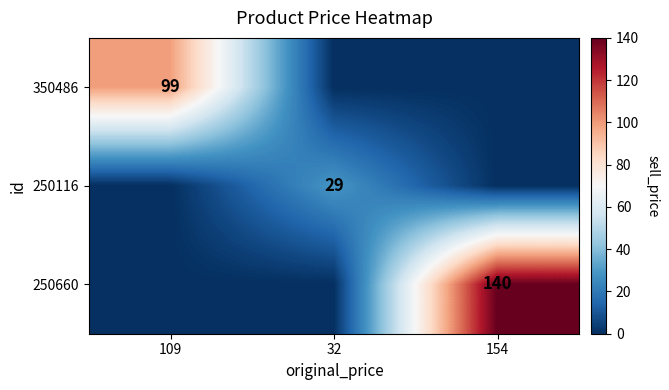

Which has a higher value, 154 or 32?

154